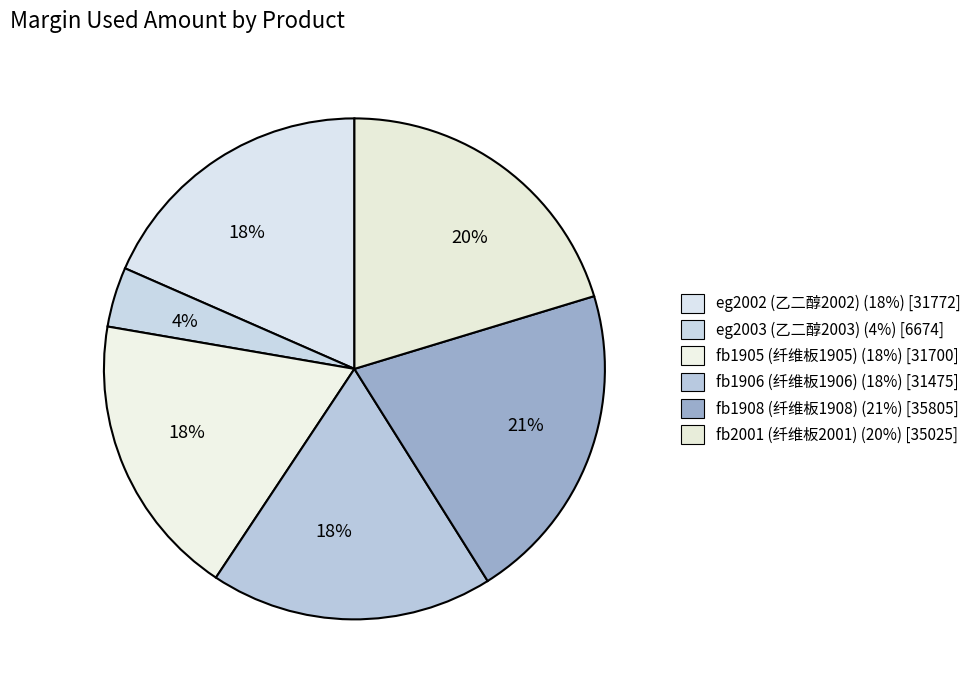

What percentage is the fb1906 (纤维板1906) slice, to the nearest percent?

18%